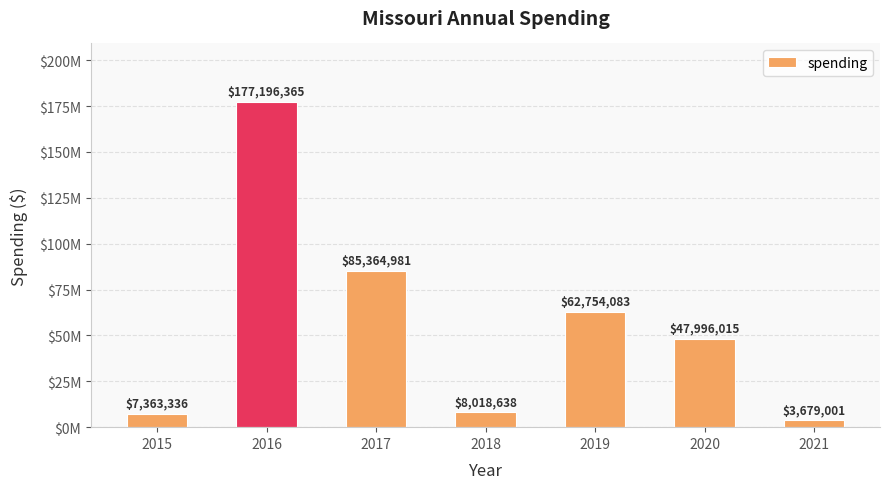

Is it true that the value at 2021 is 3679001?

True